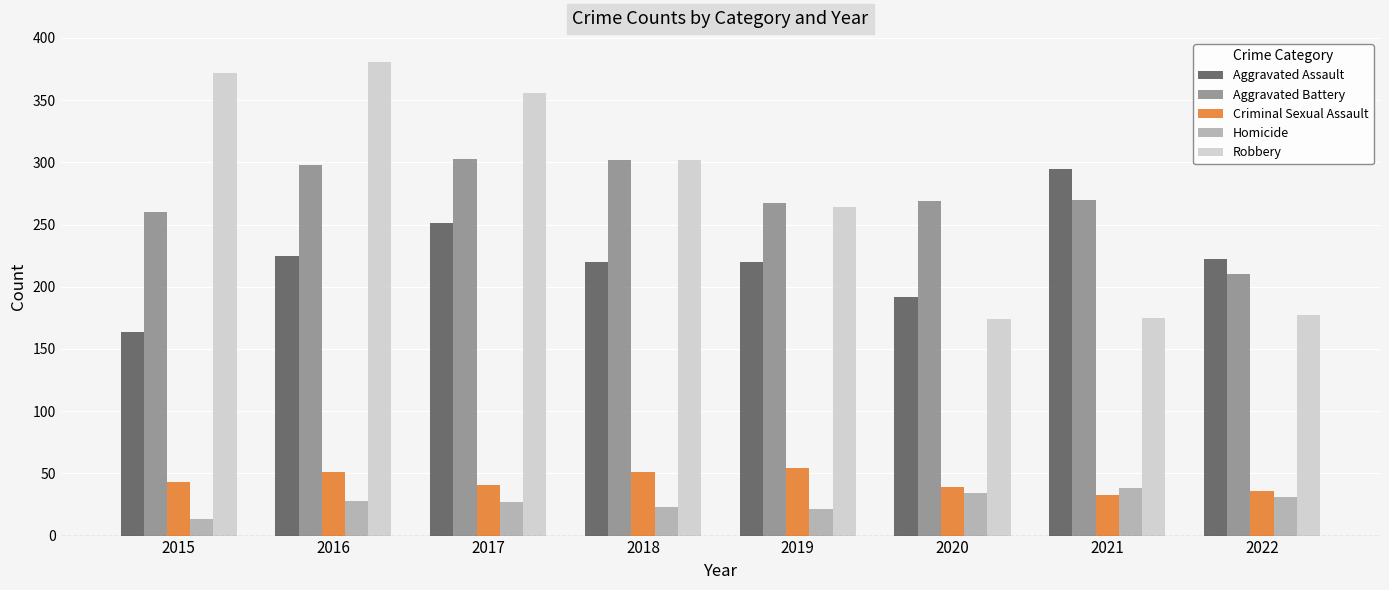

Which series has the largest range (max minus min)?

Robbery